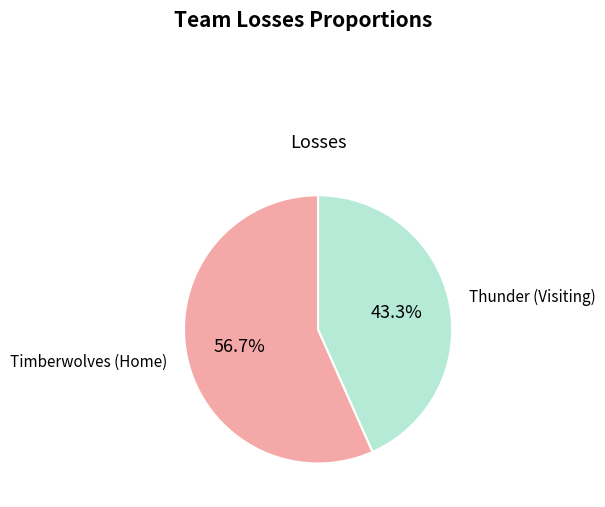

Is there a majority slice in this chart?

Yes